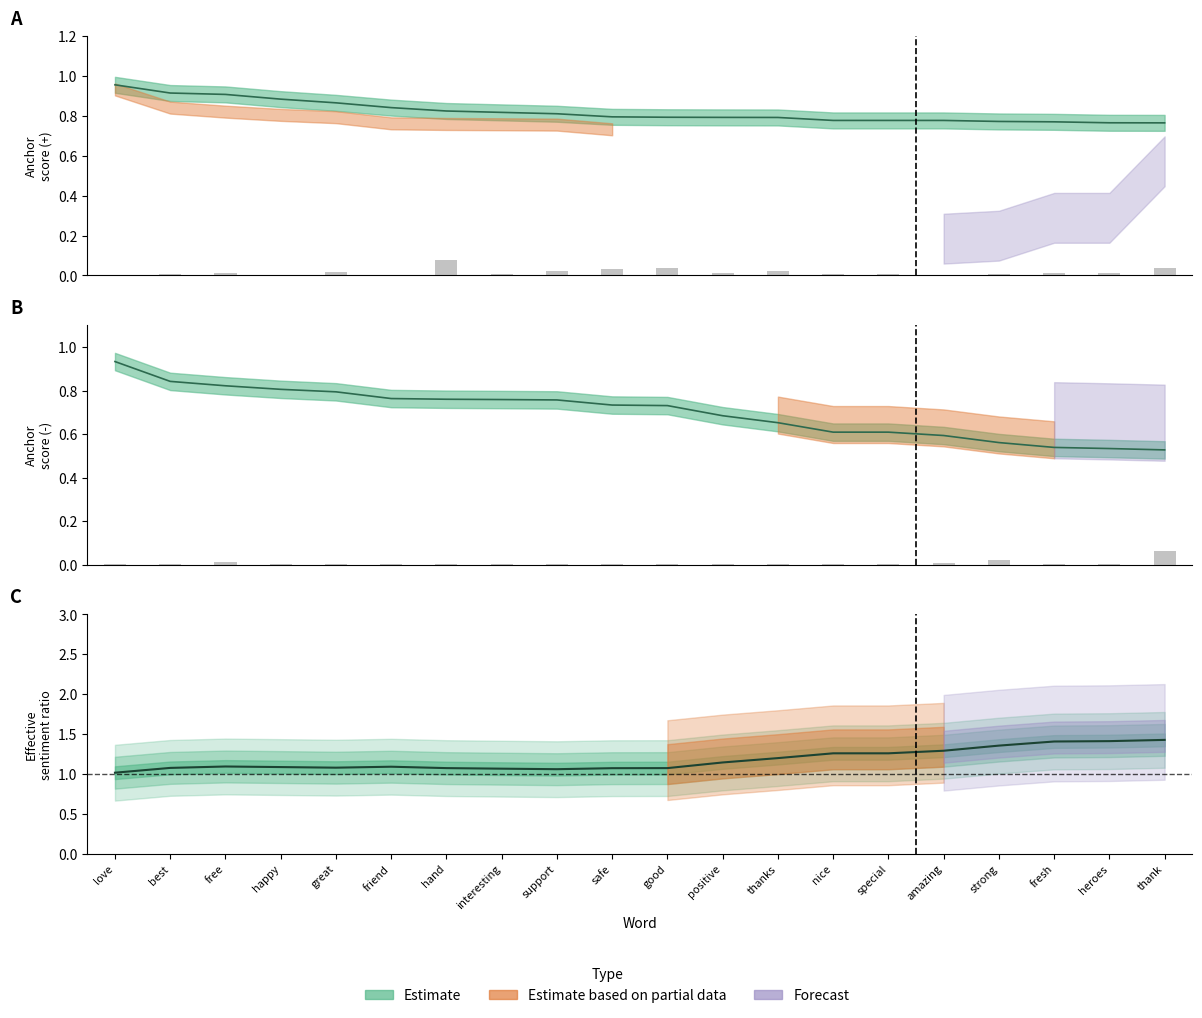

Between great and nice, which series saw the biggest shift?

anchor_neg